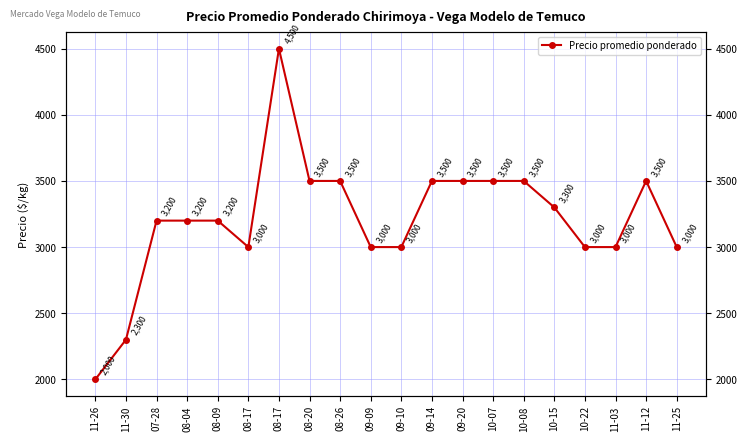

The value at 08-26 is 3500. True or false?

True